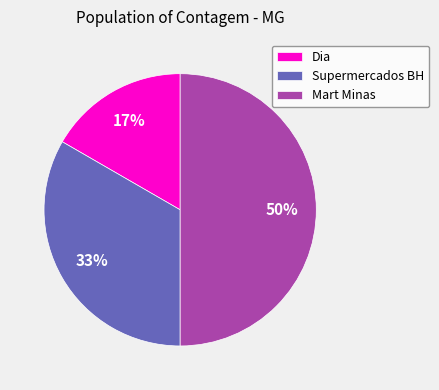

Is Dia the majority of the pie?

No